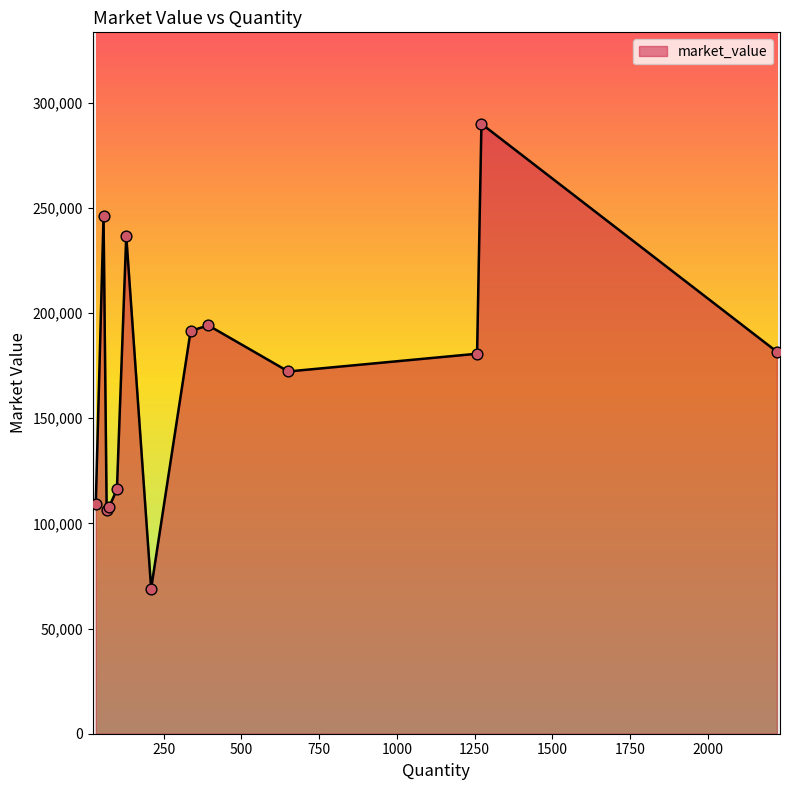

What is the smallest value displayed?

69027.0